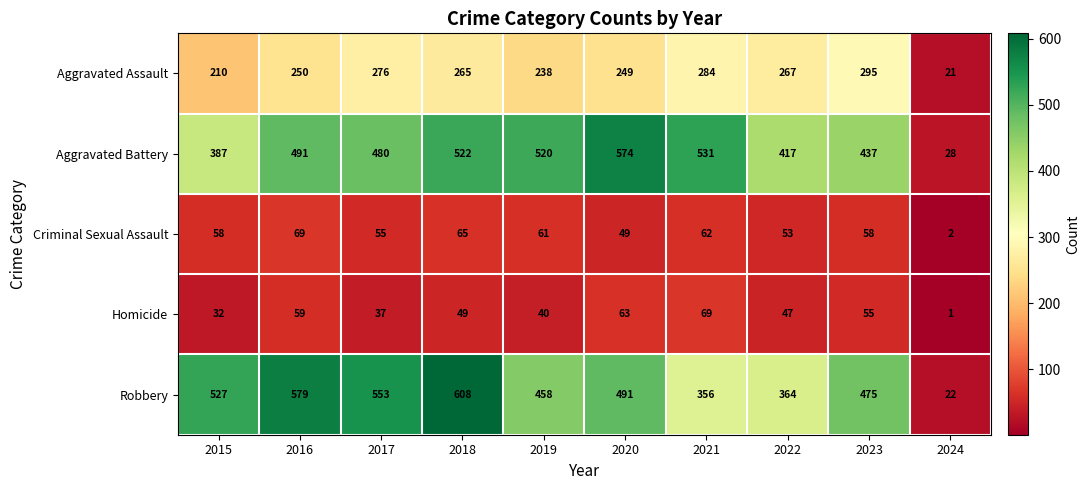

At which category does the chart reach its minimum across all series?

2024